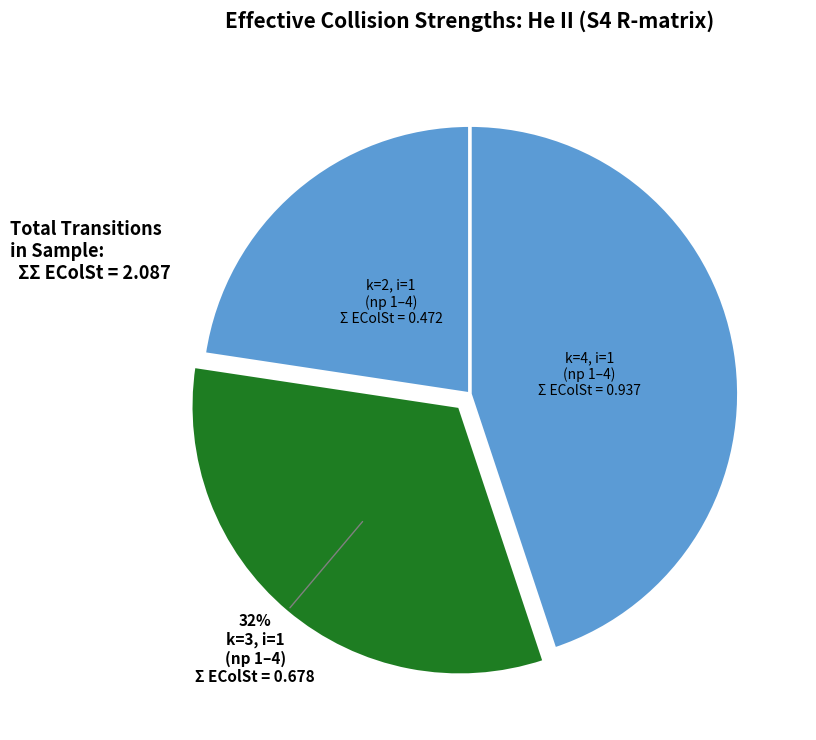

Count the number of slices in the pie.

3